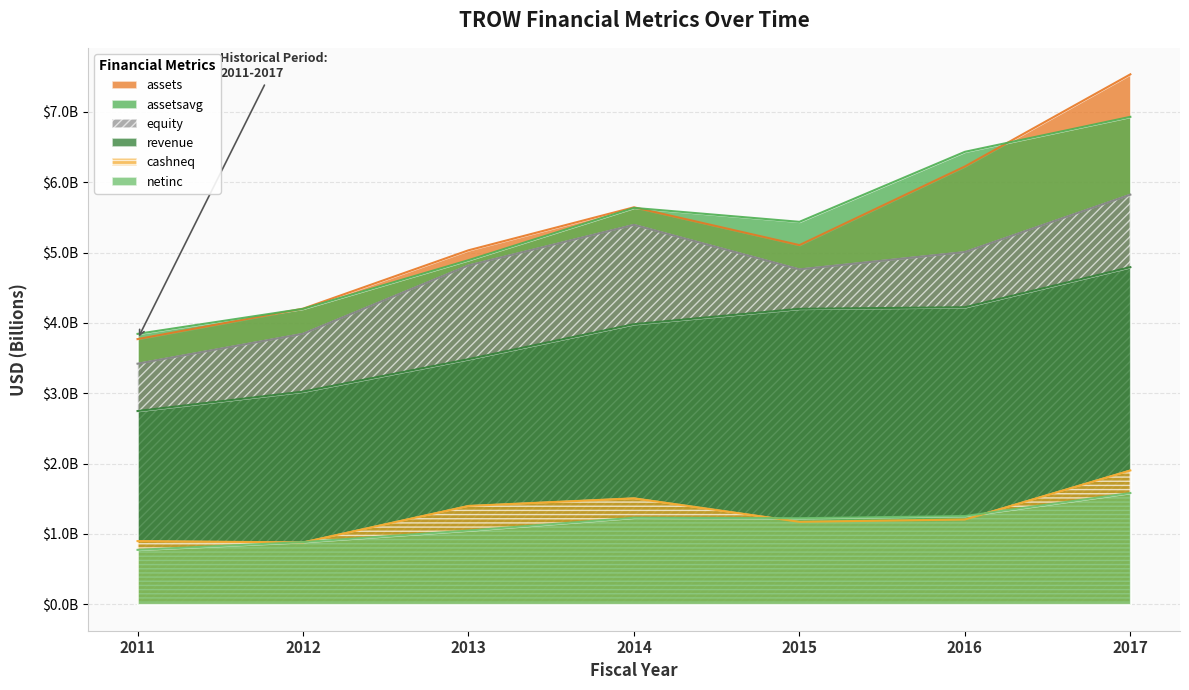

How many series are shown in this chart?

6